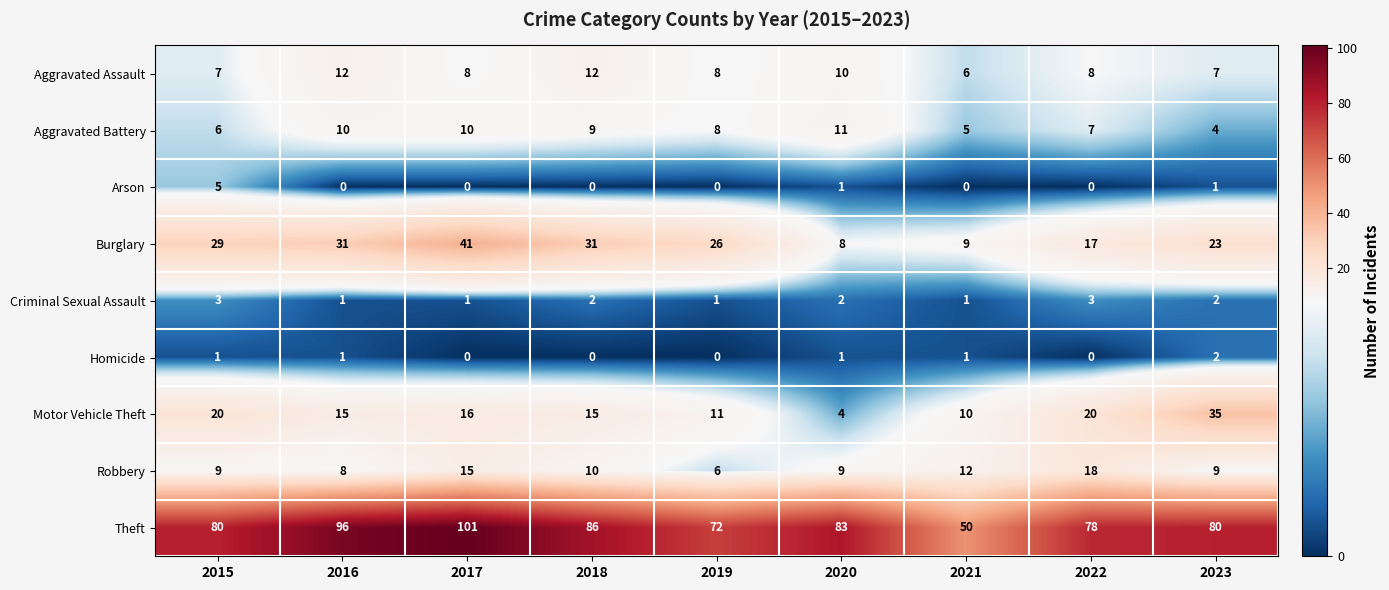

What is the average value of the Theft series?

81